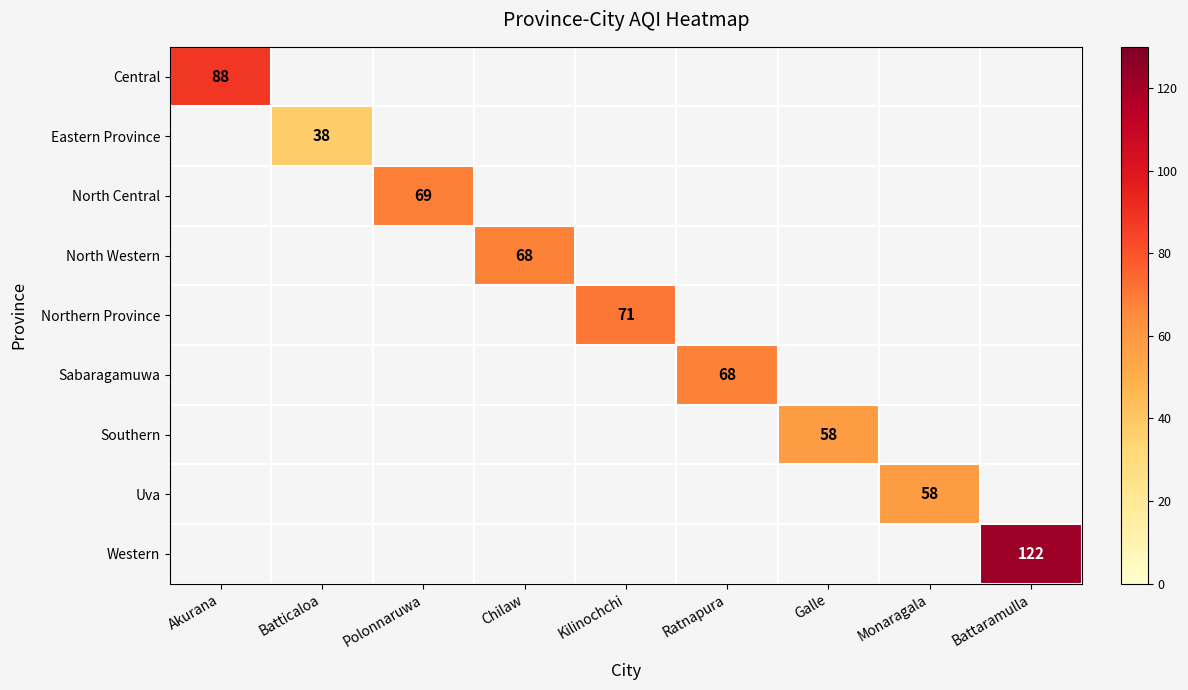

Which label corresponds to the smallest value in the chart?

Batticaloa